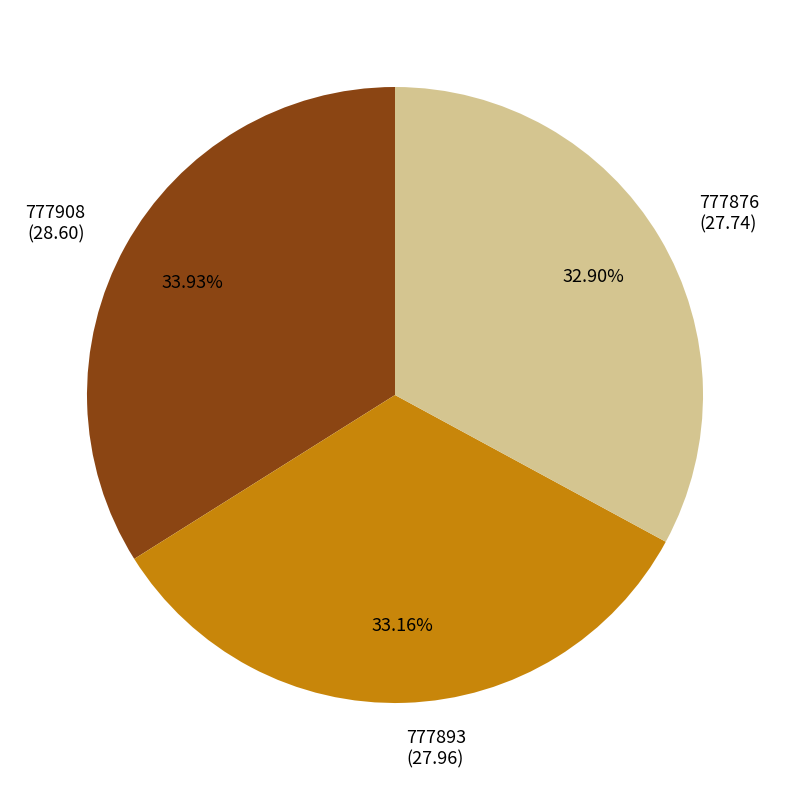

To the nearest percent, what is the combined percentage of 777908 and 777893?

67%